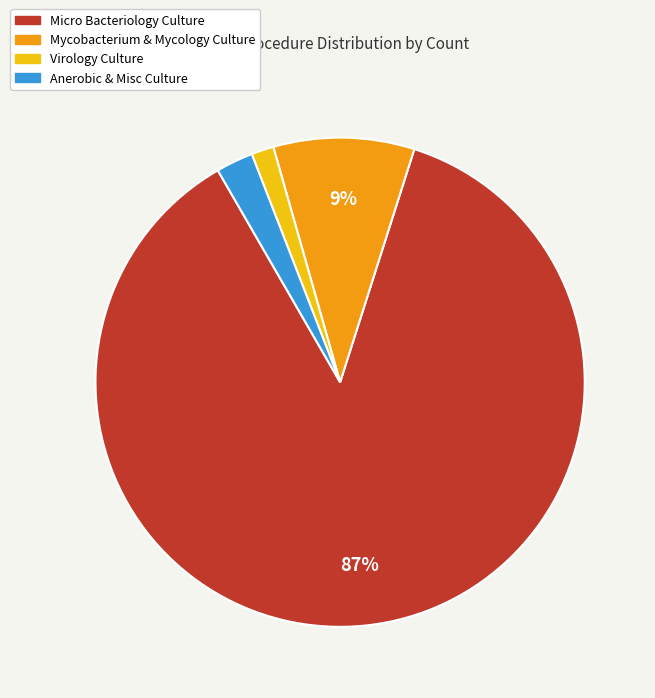

The Virology Culture slice represents 1% of the pie. True or false?

True